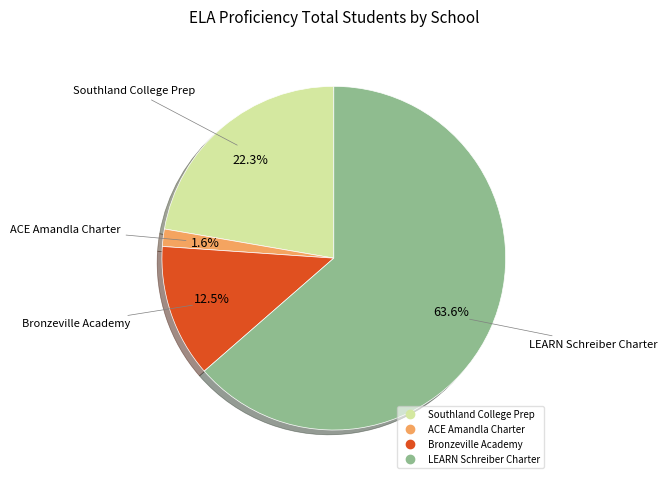

Is there any slice that represents more than half of the pie?

Yes